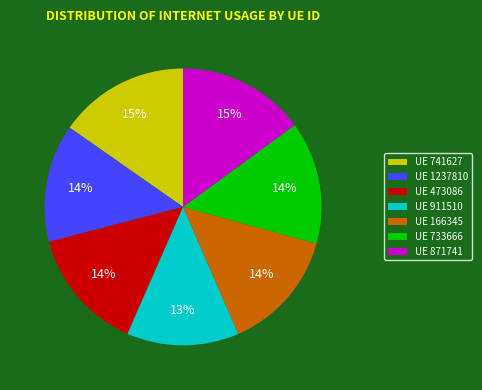

Does UE 1237810 represent more than half of the total?

No